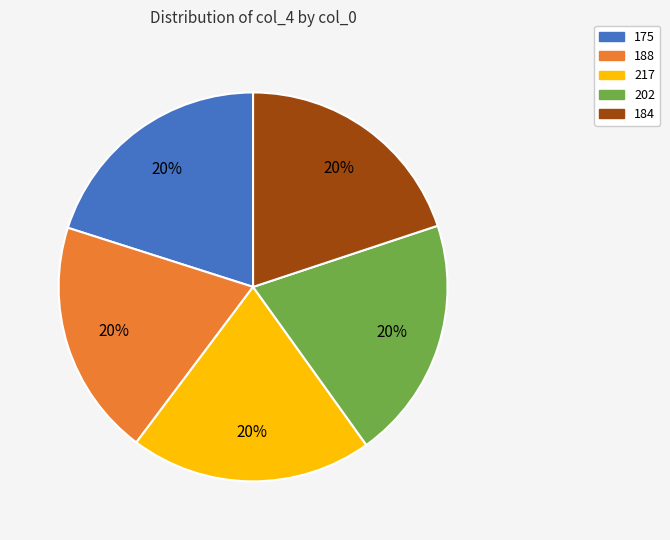

To the nearest percent, what portion does 217 represent?

20%